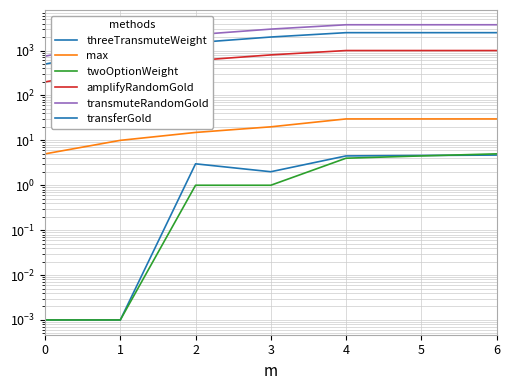

True or false: threeTransmuteWeight and amplifyRandomGold cross at least once.

False